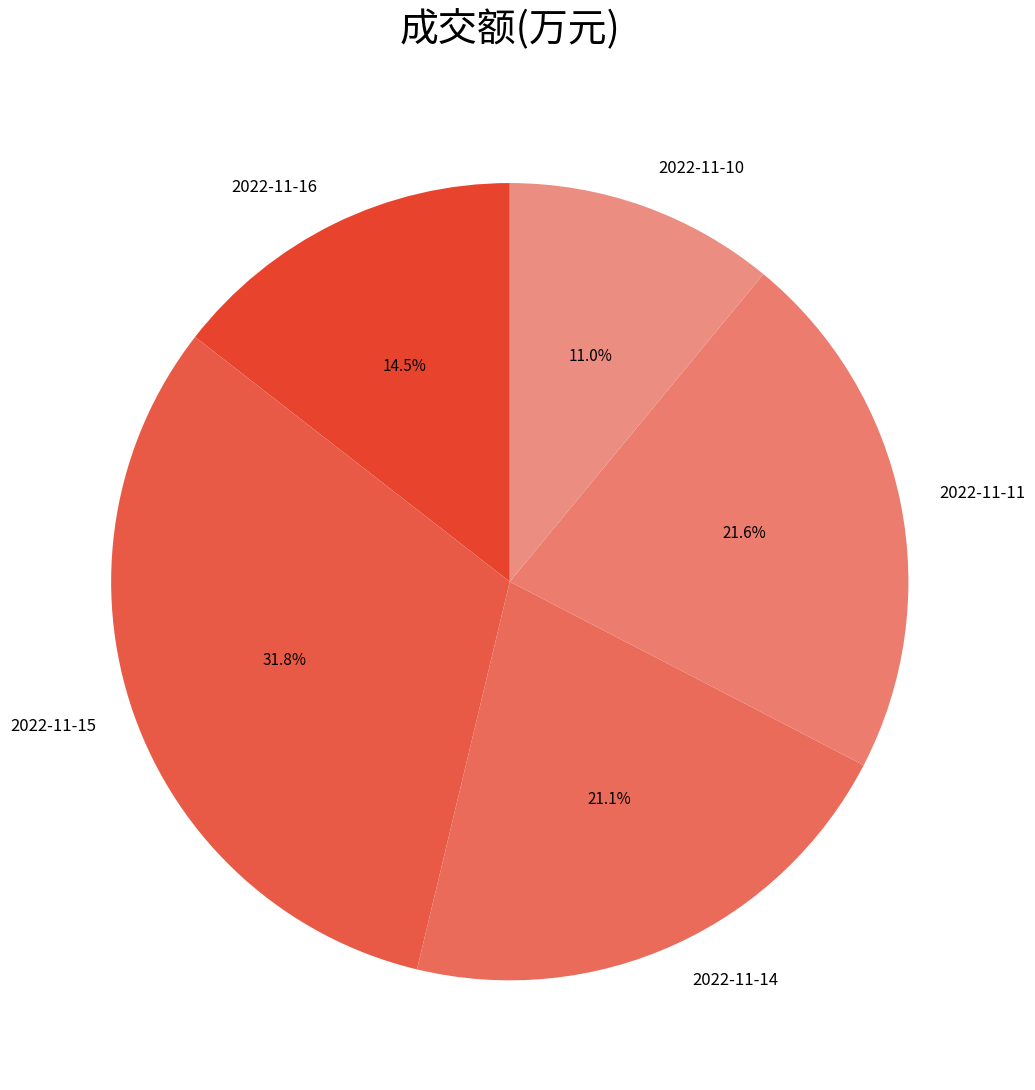

What is the ratio of the value at 2022-11-16 to the value at 2022-11-15?

0.5